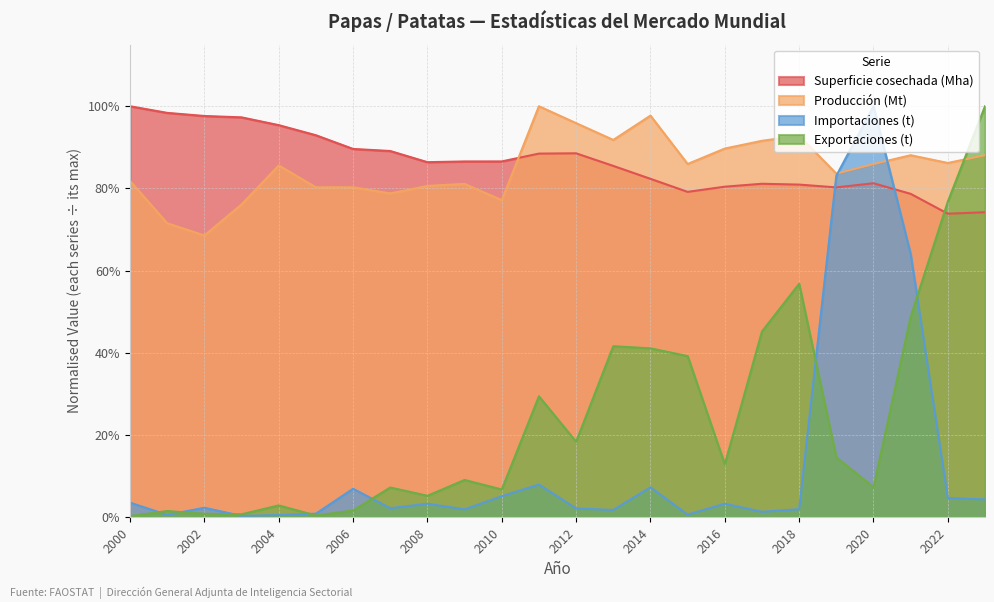

After their last crossing, which series has the higher values: Importaciones (t) or Exportaciones (t)?

Exportaciones (t)